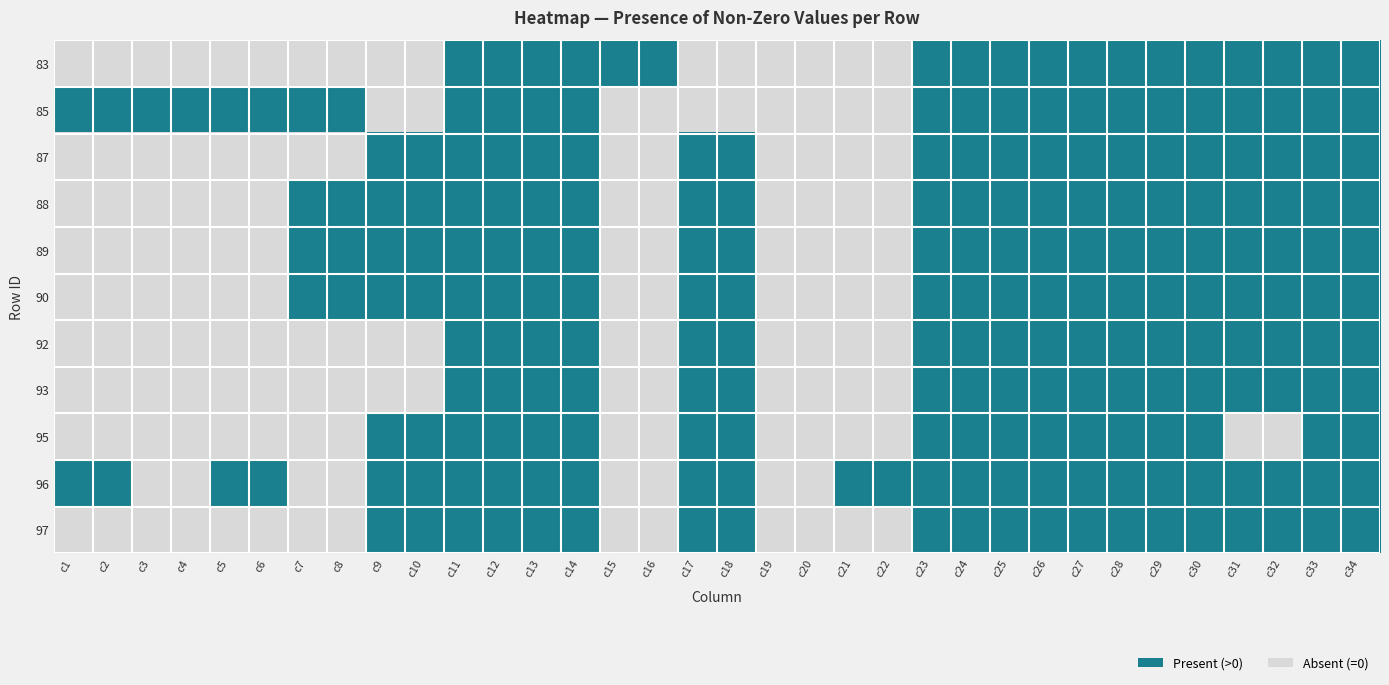

Reading left to right, list all the values displayed in this chart.

83: c1=0	c2=0	c3=0	c4=0	c5=0	c6=0	c7=0	c8=0	c9=0	c10=0	c11=1	c12=1	c13=1	c14=1	c15=1	c16=1	c17=0	c18=0	c19=0	c20=0	c21=0	c22=0	c23=1	c24=1	c25=1	c26=1	c27=1	c28=1	c29=1	c30=1	c31=1	c32=1	c33=1	c34=1
85: c1=1	c2=1	c3=1	c4=1	c5=1	c6=1	c7=1	c8=1	c9=0	c10=0	c11=1	c12=1	c13=1	c14=1	c15=0	c16=0	c17=0	c18=0	c19=0	c20=0	c21=0	c22=0	c23=1	c24=1	c25=1	c26=1	c27=1	c28=1	c29=1	c30=1	c31=1	c32=1	c33=1	c34=1
87: c1=0	c2=0	c3=0	c4=0	c5=0	c6=0	c7=0	c8=0	c9=1	c10=1	c11=1	c12=1	c13=1	c14=1	c15=0	c16=0	c17=1	c18=1	c19=0	c20=0	c21=0	c22=0	c23=1	c24=1	c25=1	c26=1	c27=1	c28=1	c29=1	c30=1	c31=1	c32=1	c33=1	c34=1
88: c1=0	c2=0	c3=0	c4=0	c5=0	c6=0	c7=1	c8=1	c9=1	c10=1	c11=1	c12=1	c13=1	c14=1	c15=0	c16=0	c17=1	c18=1	c19=0	c20=0	c21=0	c22=0	c23=1	c24=1	c25=1	c26=1	c27=1	c28=1	c29=1	c30=1	c31=1	c32=1	c33=1	c34=1
89: c1=0	c2=0	c3=0	c4=0	c5=0	c6=0	c7=1	c8=1	c9=1	c10=1	c11=1	c12=1	c13=1	c14=1	c15=0	c16=0	c17=1	c18=1	c19=0	c20=0	c21=0	c22=0	c23=1	c24=1	c25=1	c26=1	c27=1	c28=1	c29=1	c30=1	c31=1	c32=1	c33=1	c34=1
90: c1=0	c2=0	c3=0	c4=0	c5=0	c6=0	c7=1	c8=1	c9=1	c10=1	c11=1	c12=1	c13=1	c14=1	c15=0	c16=0	c17=1	c18=1	c19=0	c20=0	c21=0	c22=0	c23=1	c24=1	c25=1	c26=1	c27=1	c28=1	c29=1	c30=1	c31=1	c32=1	c33=1	c34=1
92: c1=0	c2=0	c3=0	c4=0	c5=0	c6=0	c7=0	c8=0	c9=0	c10=0	c11=1	c12=1	c13=1	c14=1	c15=0	c16=0	c17=1	c18=1	c19=0	c20=0	c21=0	c22=0	c23=1	c24=1	c25=1	c26=1	c27=1	c28=1	c29=1	c30=1	c31=1	c32=1	c33=1	c34=1
93: c1=0	c2=0	c3=0	c4=0	c5=0	c6=0	c7=0	c8=0	c9=0	c10=0	c11=1	c12=1	c13=1	c14=1	c15=0	c16=0	c17=1	c18=1	c19=0	c20=0	c21=0	c22=0	c23=1	c24=1	c25=1	c26=1	c27=1	c28=1	c29=1	c30=1	c31=1	c32=1	c33=1	c34=1
95: c1=0	c2=0	c3=0	c4=0	c5=0	c6=0	c7=0	c8=0	c9=1	c10=1	c11=1	c12=1	c13=1	c14=1	c15=0	c16=0	c17=1	c18=1	c19=0	c20=0	c21=0	c22=0	c23=1	c24=1	c25=1	c26=1	c27=1	c28=1	c29=1	c30=1	c31=0	c32=0	c33=1	c34=1
96: c1=1	c2=1	c3=0	c4=0	c5=1	c6=1	c7=0	c8=0	c9=1	c10=1	c11=1	c12=1	c13=1	c14=1	c15=0	c16=0	c17=1	c18=1	c19=0	c20=0	c21=1	c22=1	c23=1	c24=1	c25=1	c26=1	c27=1	c28=1	c29=1	c30=1	c31=1	c32=1	c33=1	c34=1
97: c1=0	c2=0	c3=0	c4=0	c5=0	c6=0	c7=0	c8=0	c9=1	c10=1	c11=1	c12=1	c13=1	c14=1	c15=0	c16=0	c17=1	c18=1	c19=0	c20=0	c21=0	c22=0	c23=1	c24=1	c25=1	c26=1	c27=1	c28=1	c29=1	c30=1	c31=1	c32=1	c33=1	c34=1